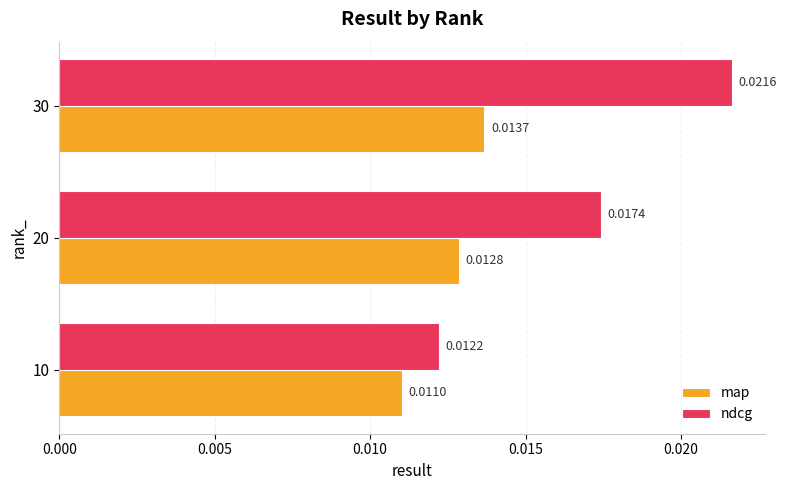

What is the sum of all ndcg values?

0.1